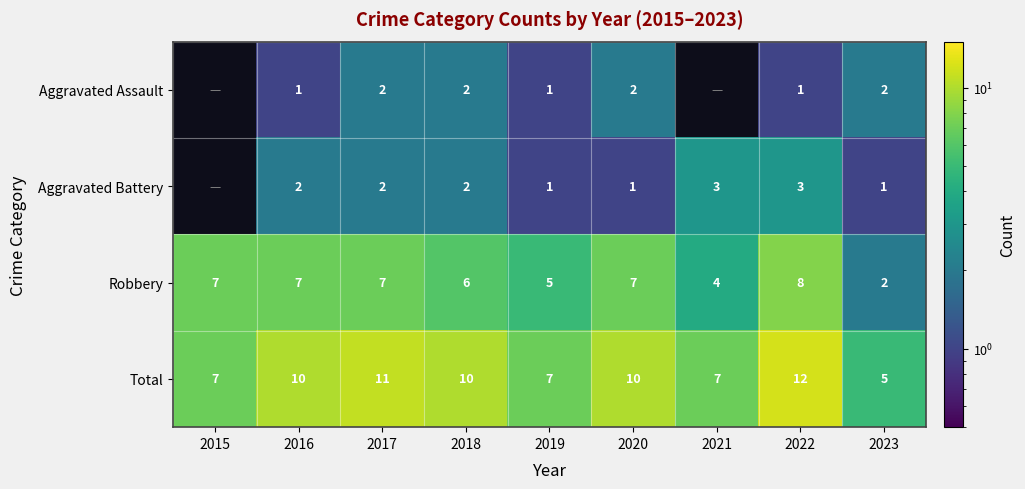

Is it true that Total equals 5 at 2020?

False